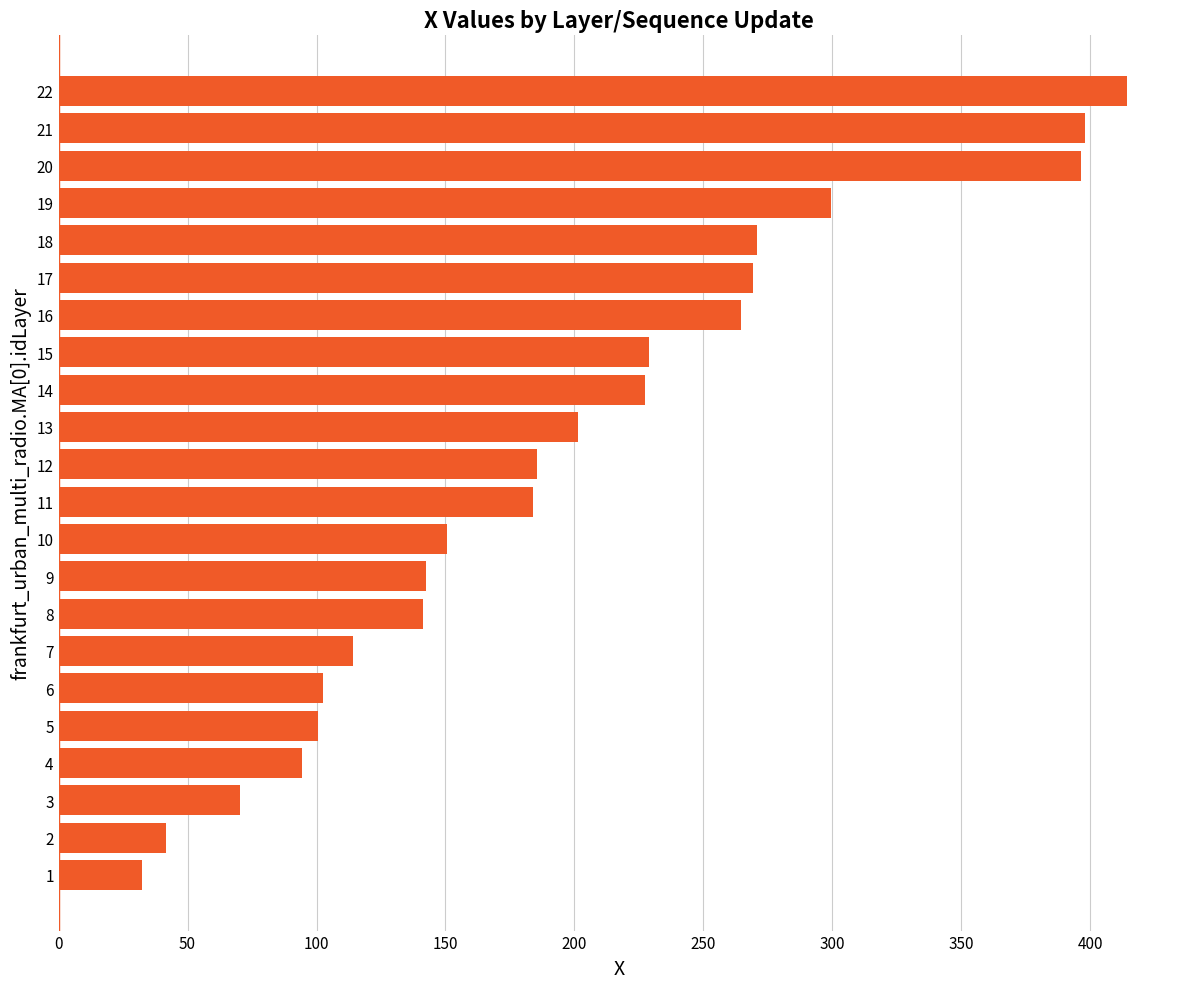

What is the difference between the values at 14 and 19?

71.8